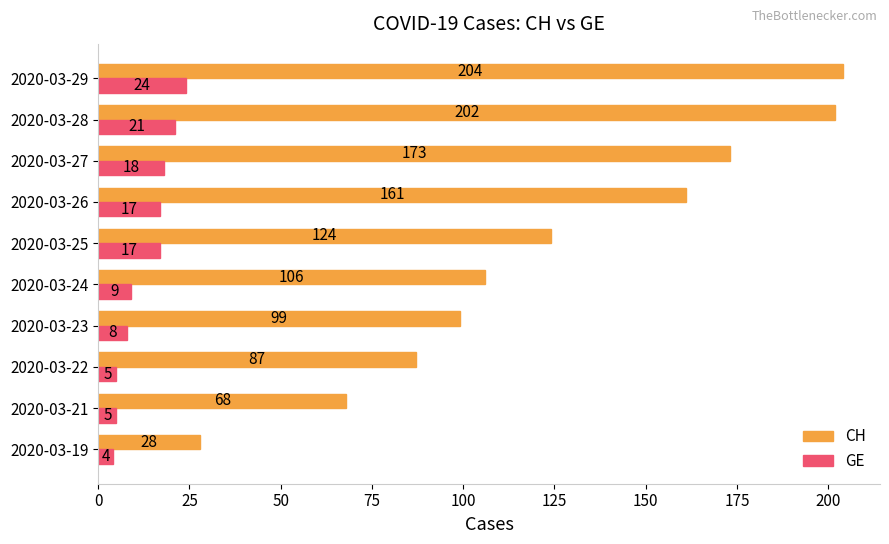

What is the greatest value displayed?

204